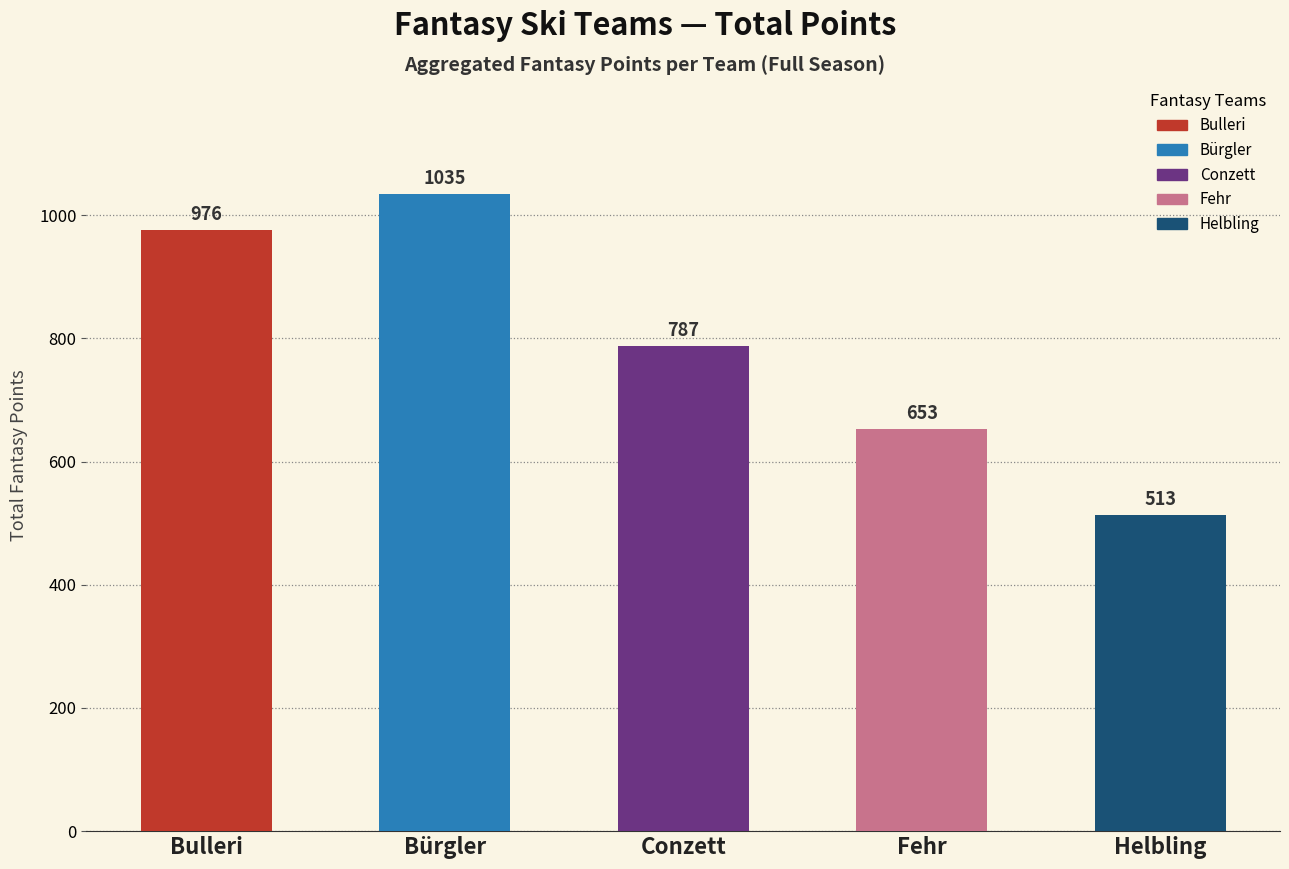

What is the label of the 1st bar from the right?

Helbling